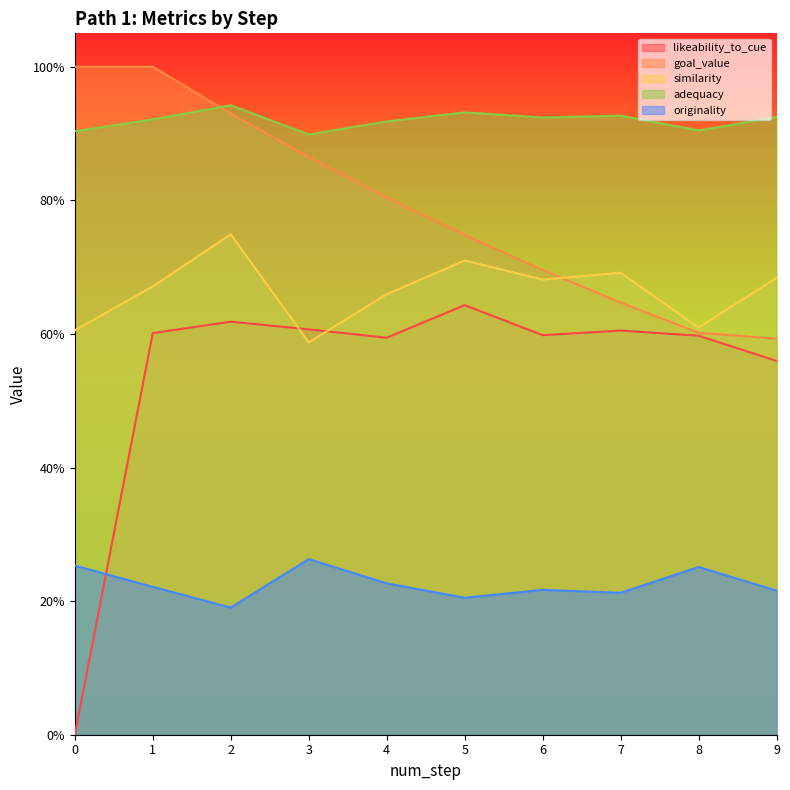

List the labels in order of originality value, smallest first.

2, 5, 7, 9, 6, 1, 4, 8, 0, 3